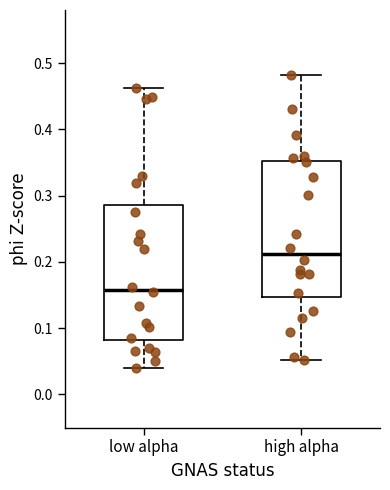

Where does the lower whisker of the box for low alpha end on the y-axis? The values are not printed on the chart, so give them approximately, as read against the axis.

0.04